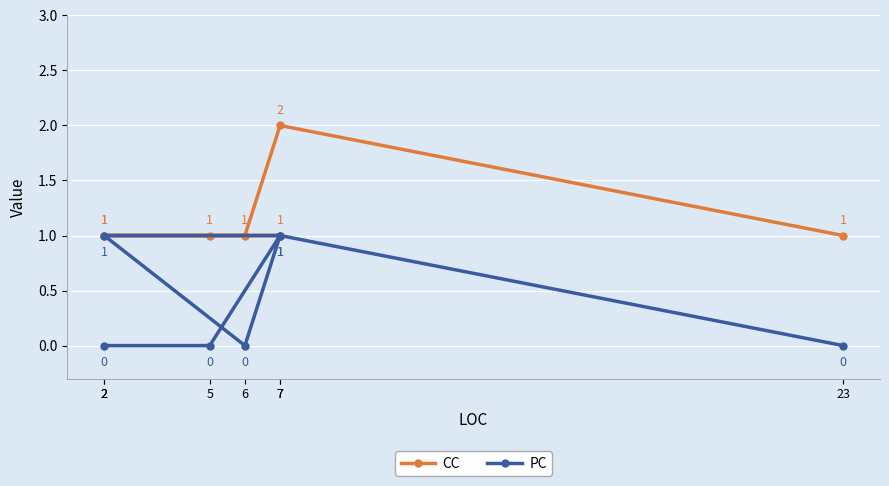

Which series has the largest range (max minus min)?

CC